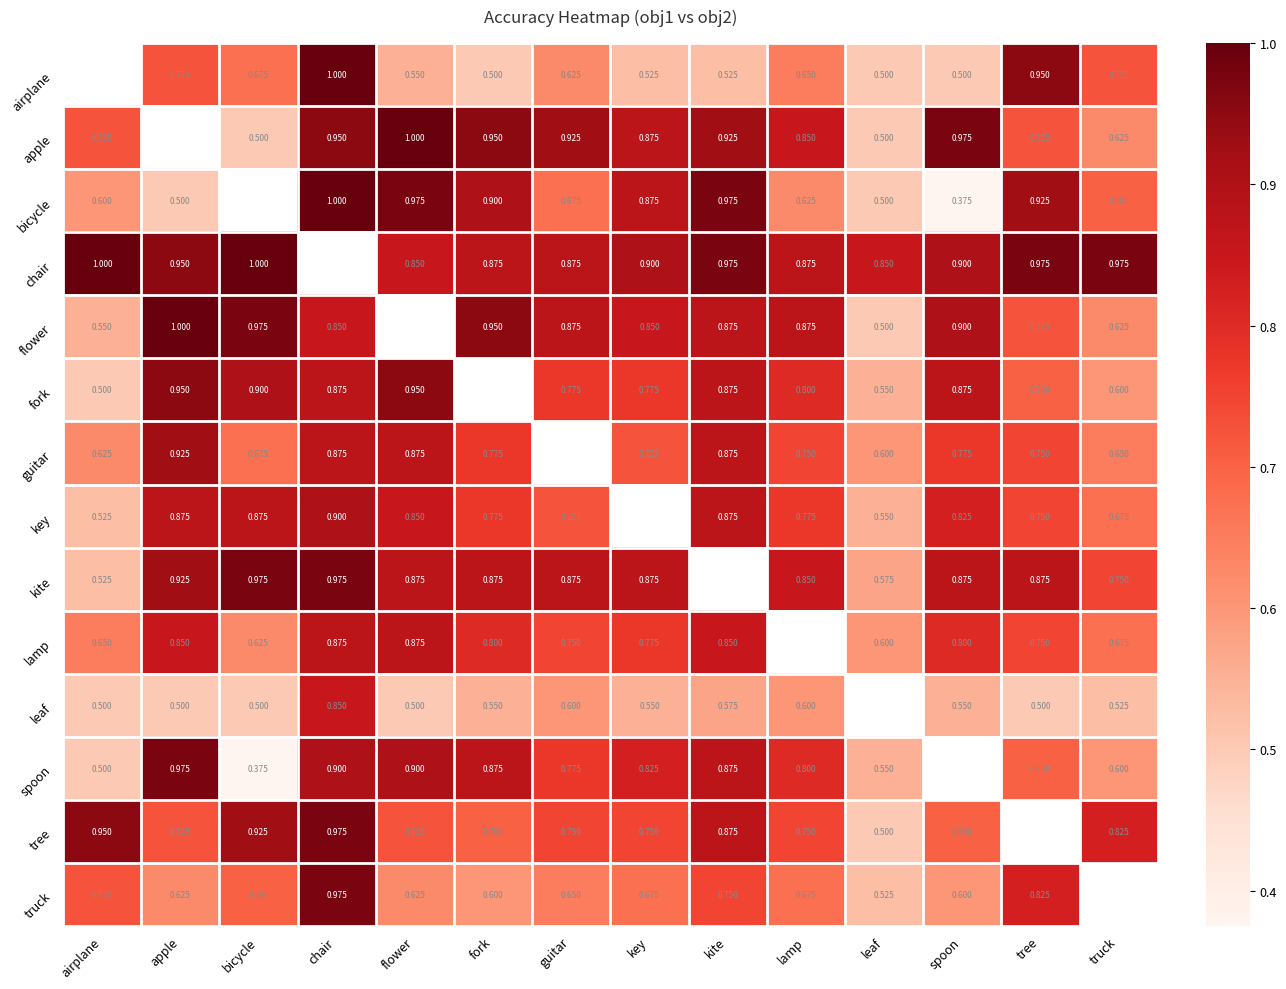

The flower series shows 1.5 at key. True or false?

False